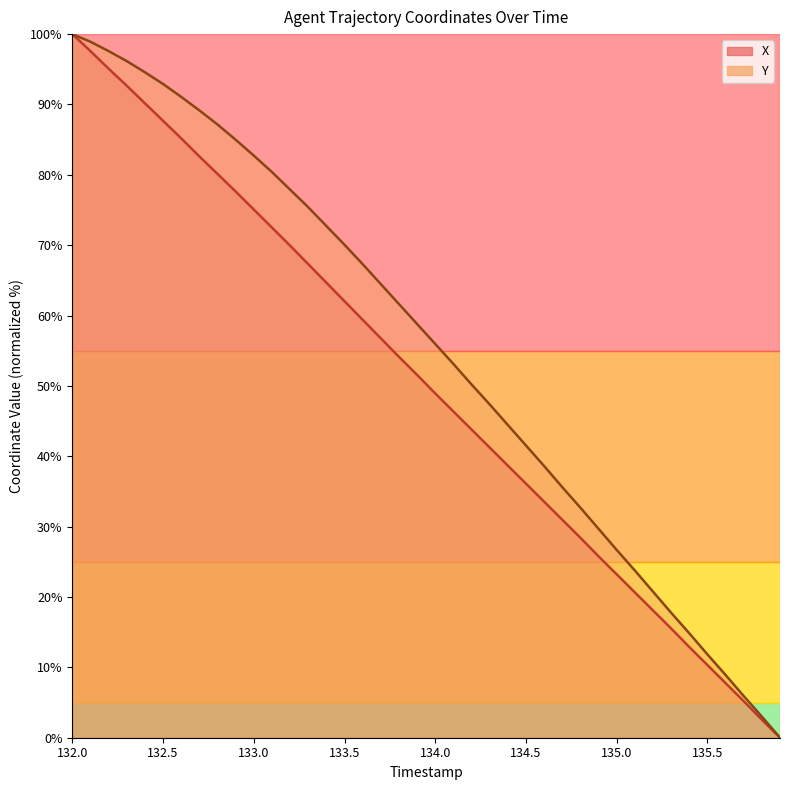

What is the value of the Y point at the 25th from the left?

44.5